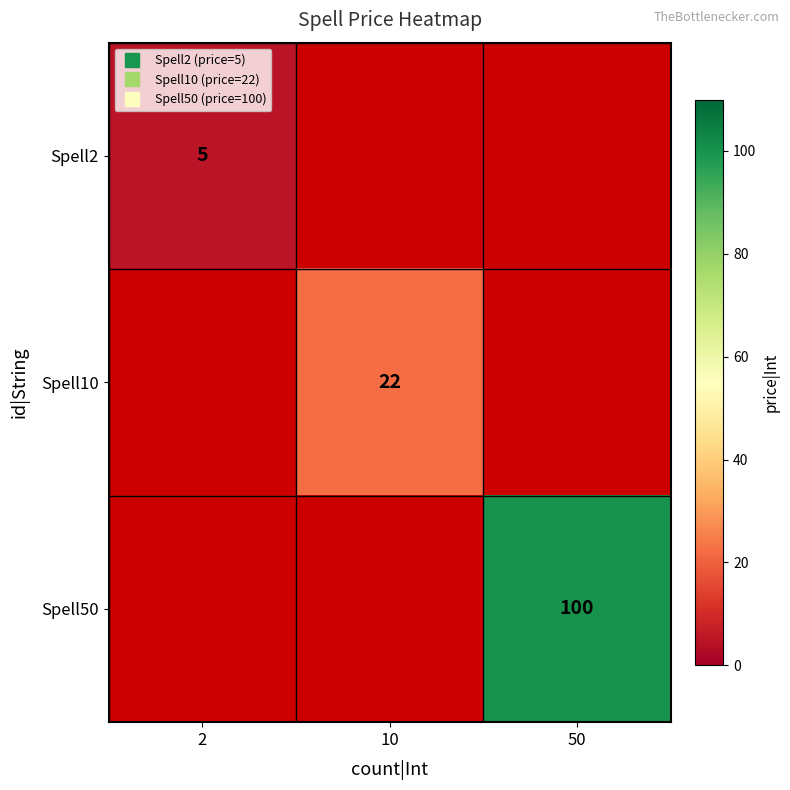

What is the smallest value displayed?

5.0